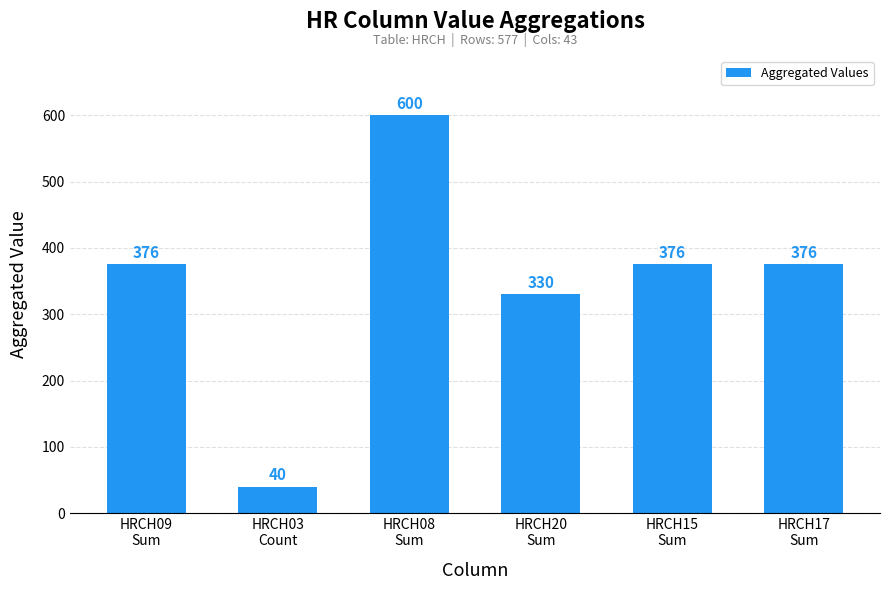

How many bars are there in total?

6